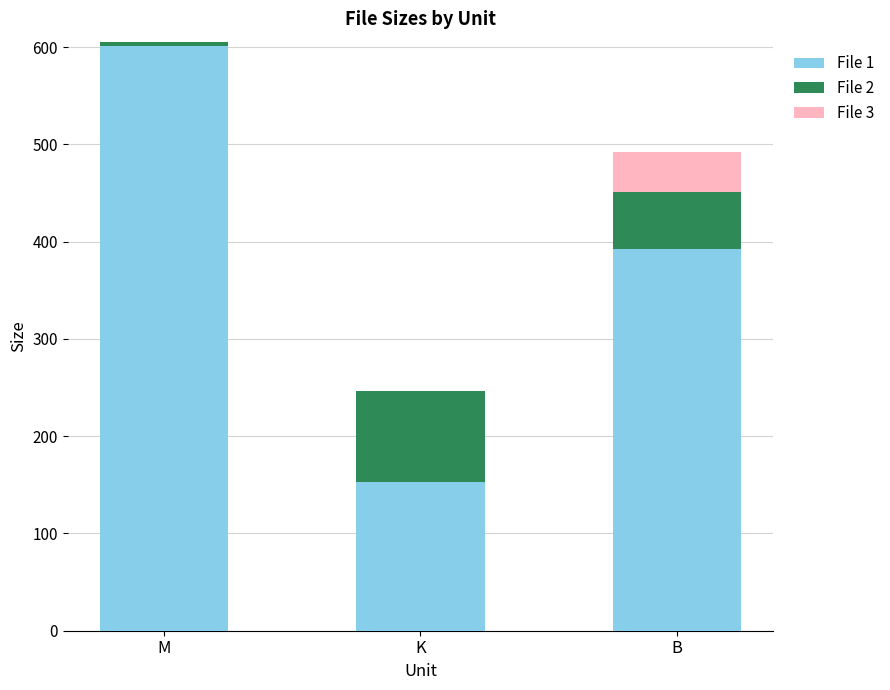

At which category is the sum across all series the highest?

M